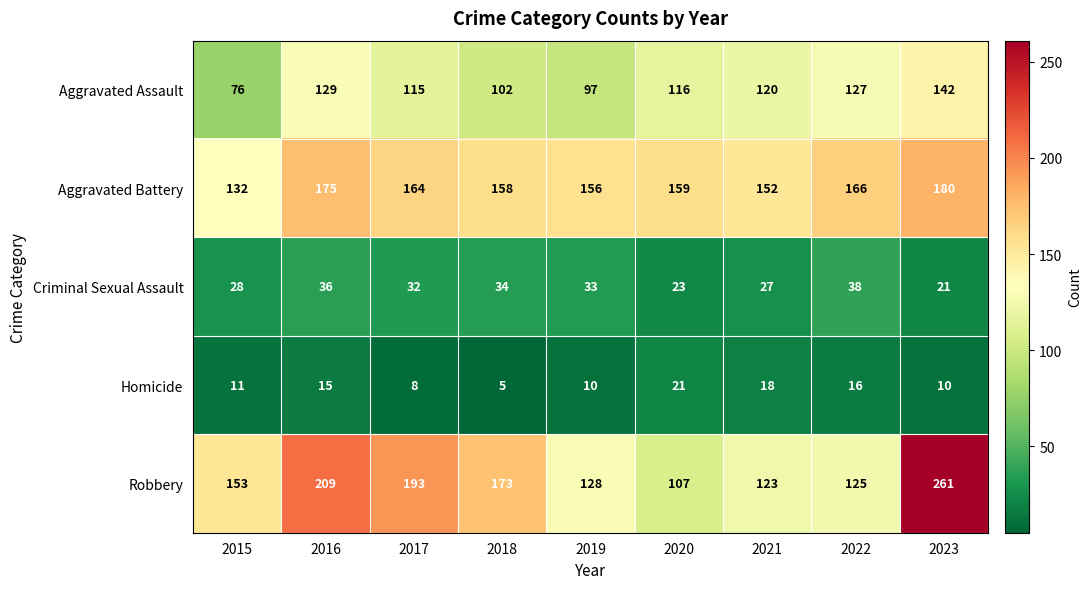

What is the average value of the Aggravated Assault series?

114